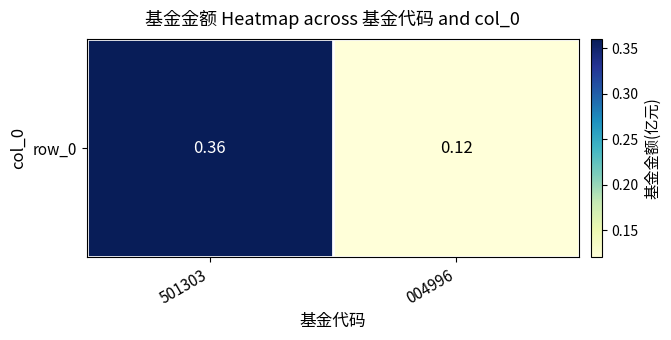

Which category has the lowest value across all series?

004996